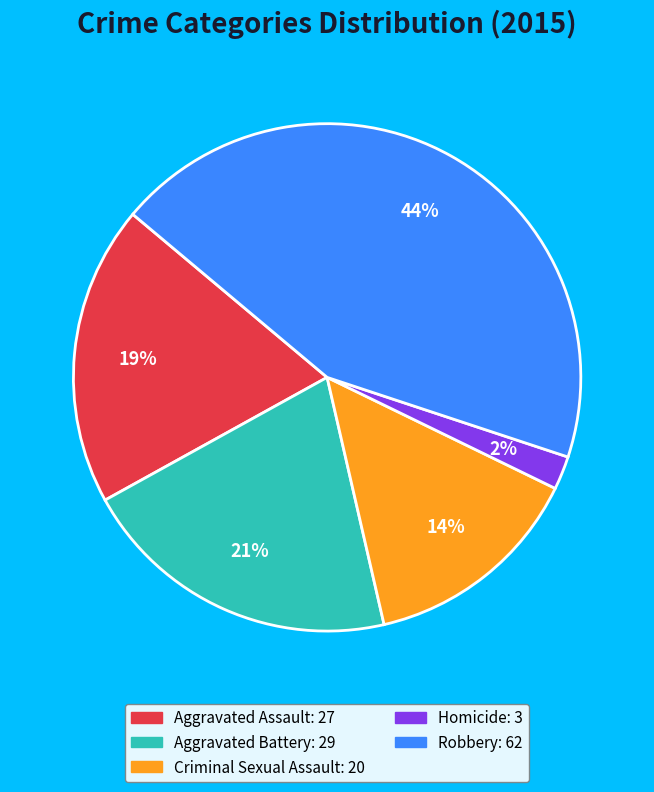

Is there a majority slice in this chart?

No